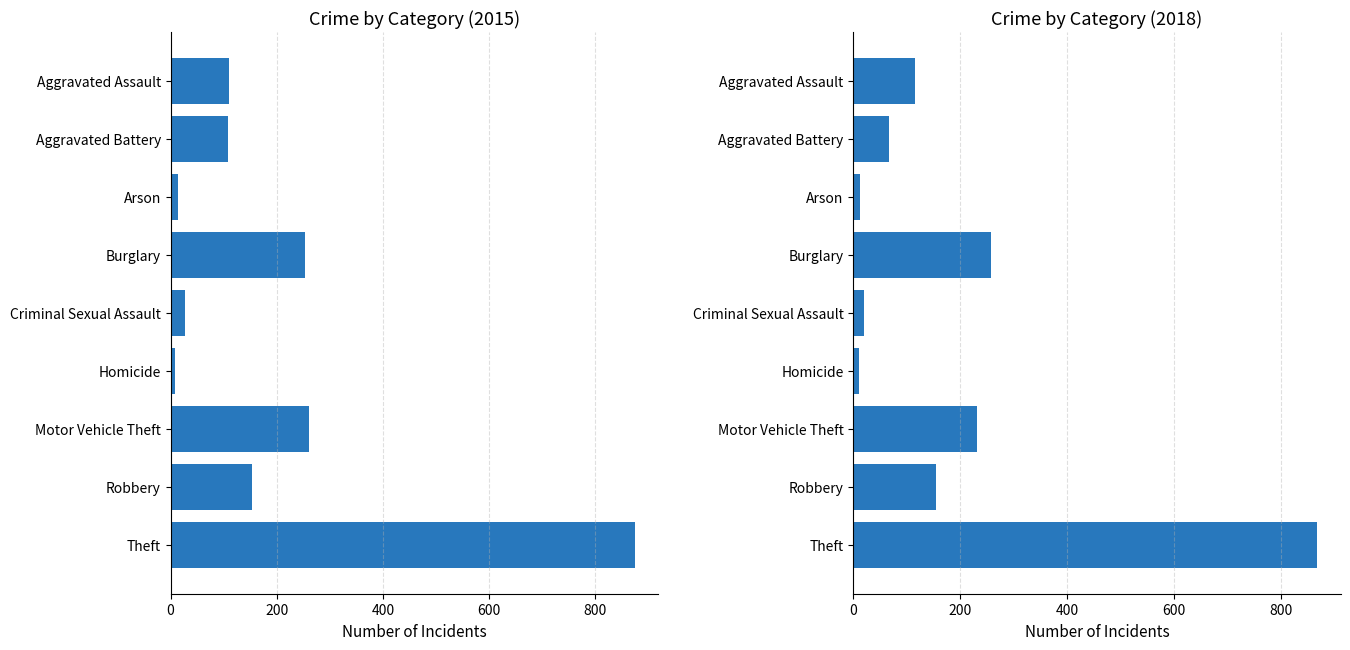

At which category is the sum across all series the highest?

Theft